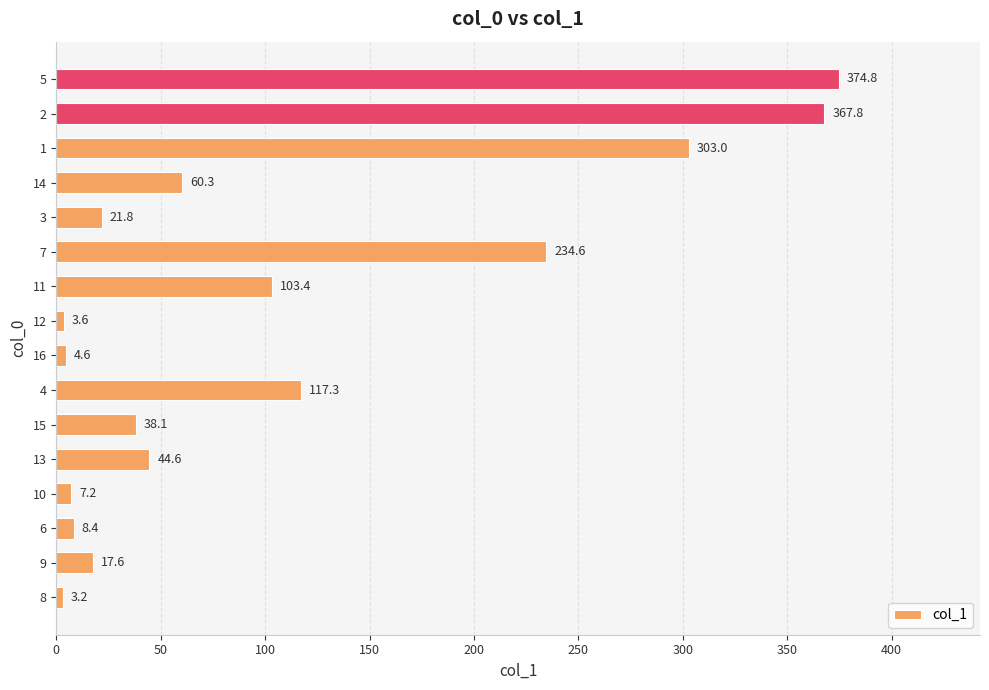

What is the sum of all values?

1710.3